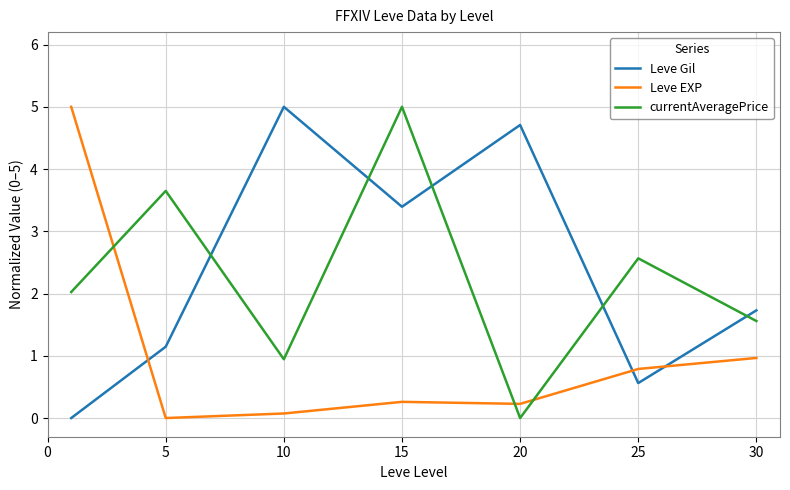

What is the difference between the second highest and second lowest values in the Leve Gil series?

4.1